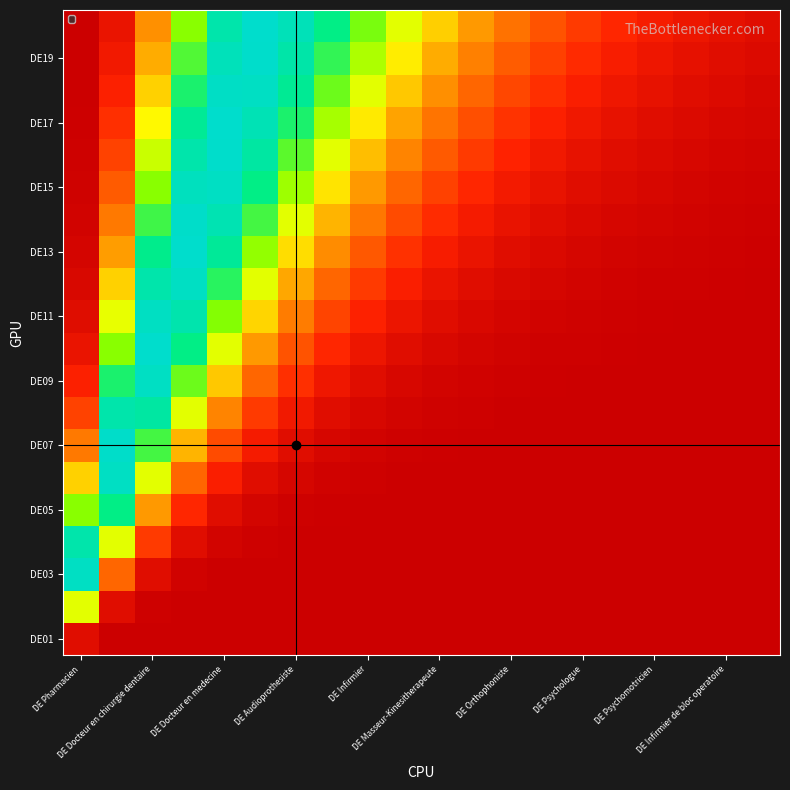

At how many categories does at least one series exceed 0?

20